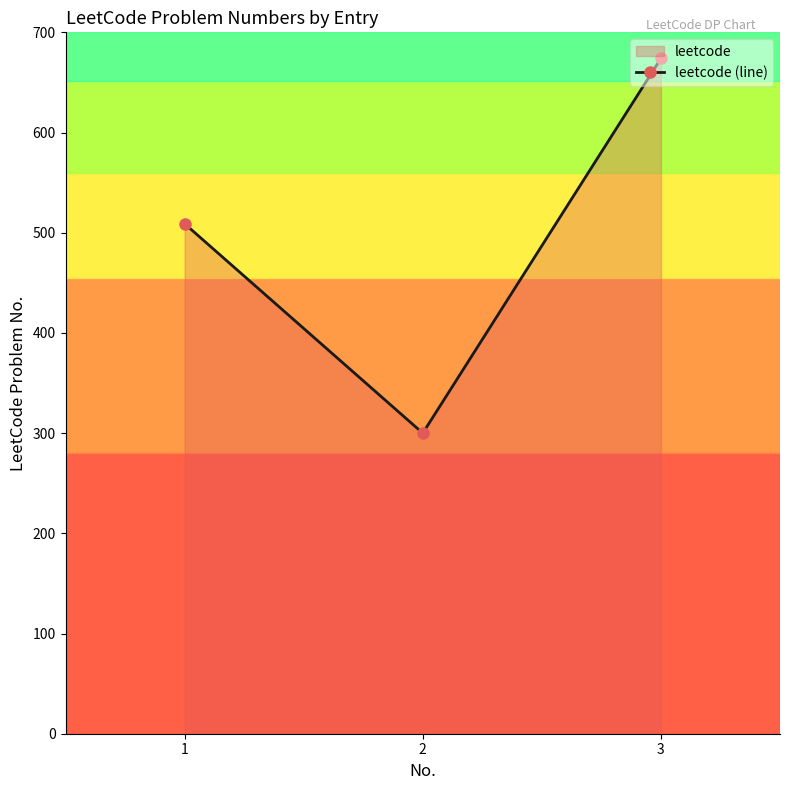

Count the values in the range 300 to 674.

3